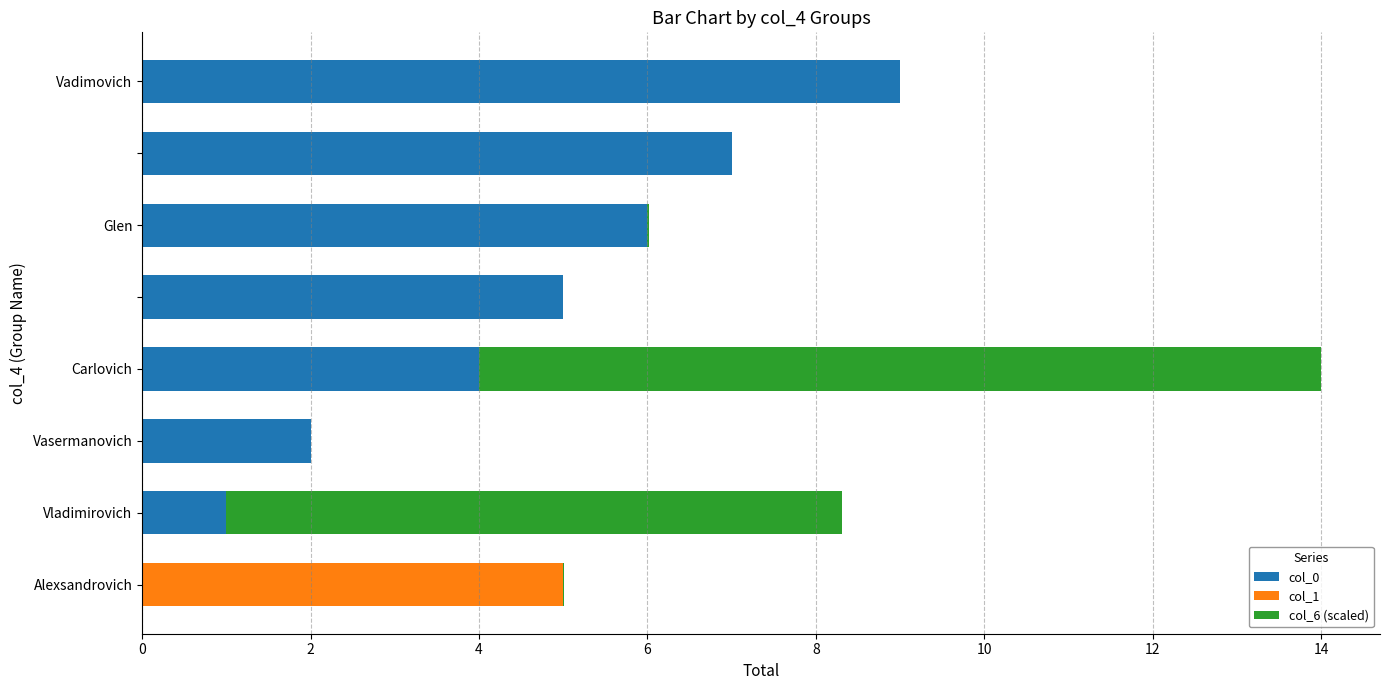

What is the maximum value for col_0?

9.0